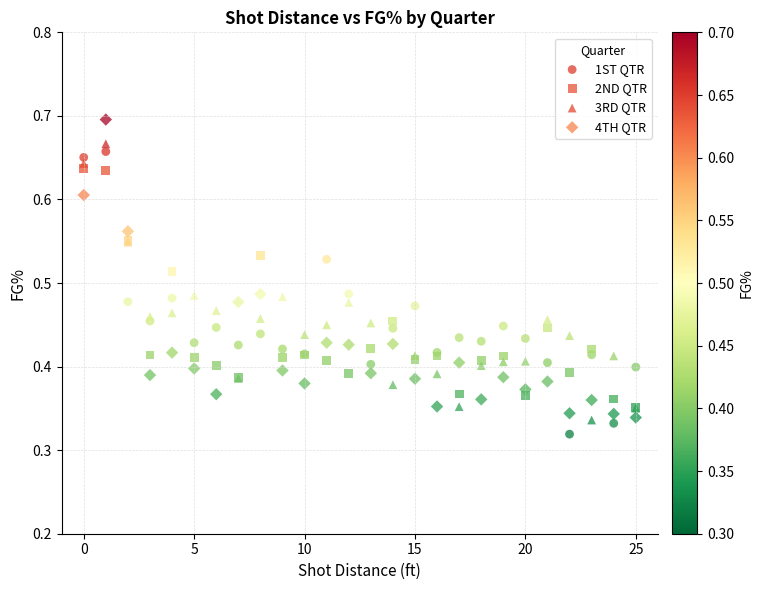

Which series reaches the minimum Y coordinate?

1ST QTR